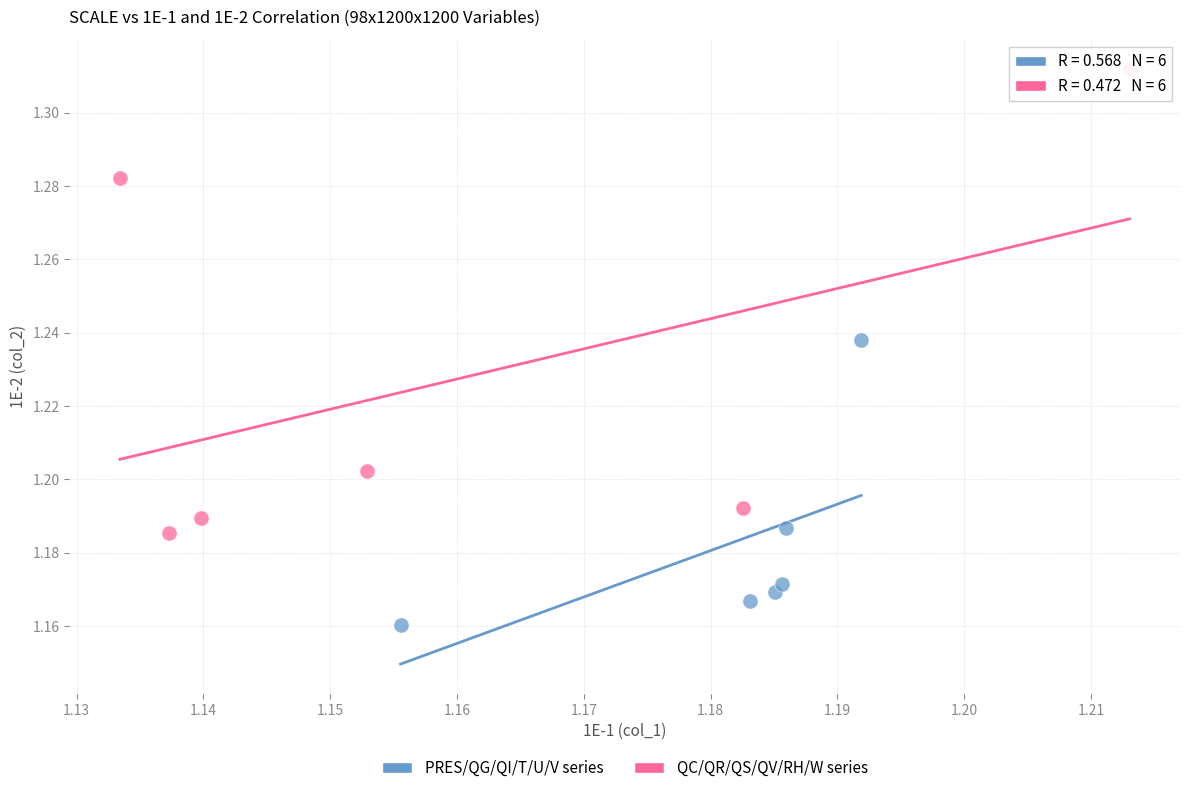

Which series reaches the minimum Y coordinate?

PRES/QG/QI/T/U/V series